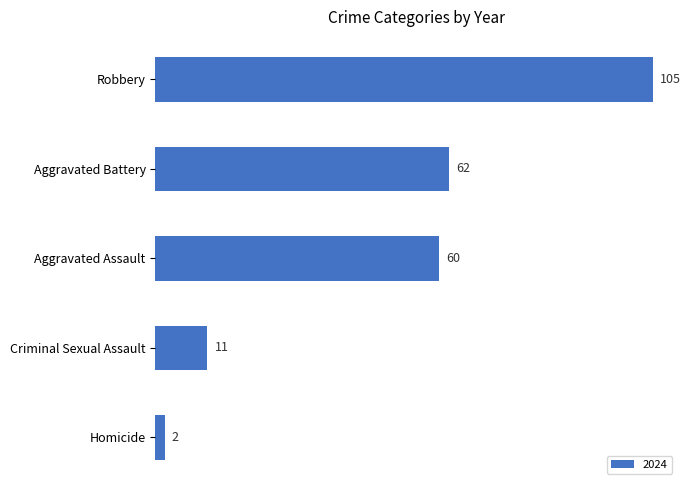

What value does the data have at Aggravated Assault?

60